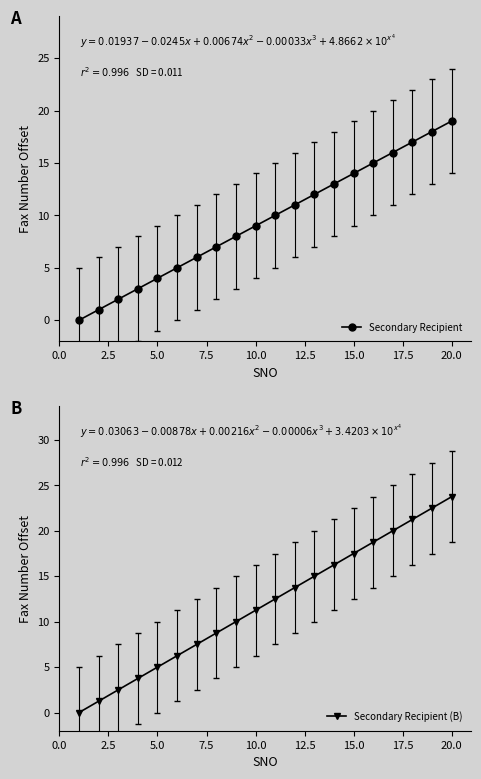

At which label does Secondary Recipient reach its peak?

20.0